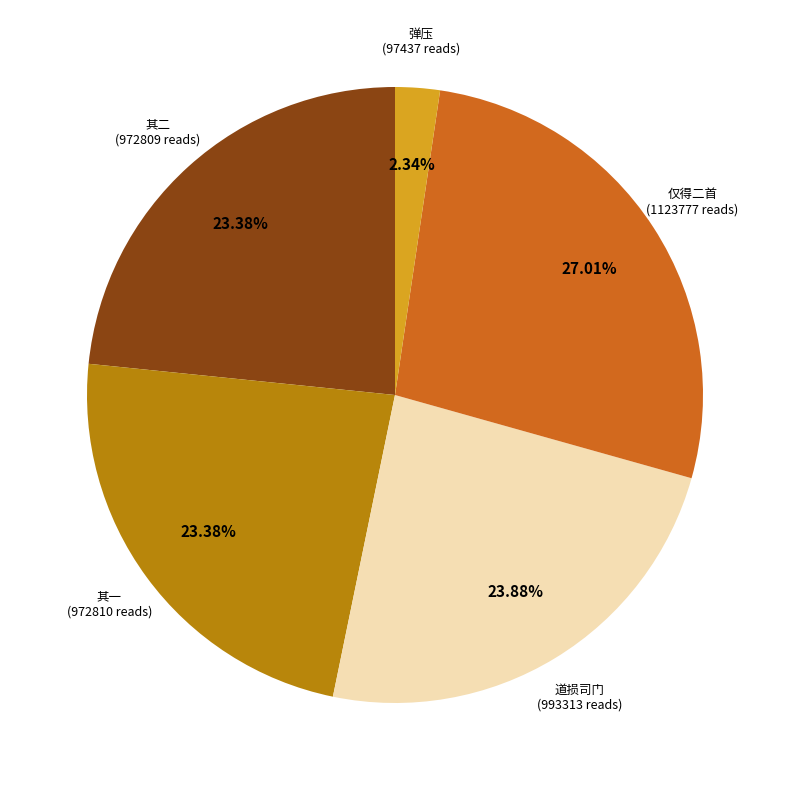

Does any single category account for the majority?

No